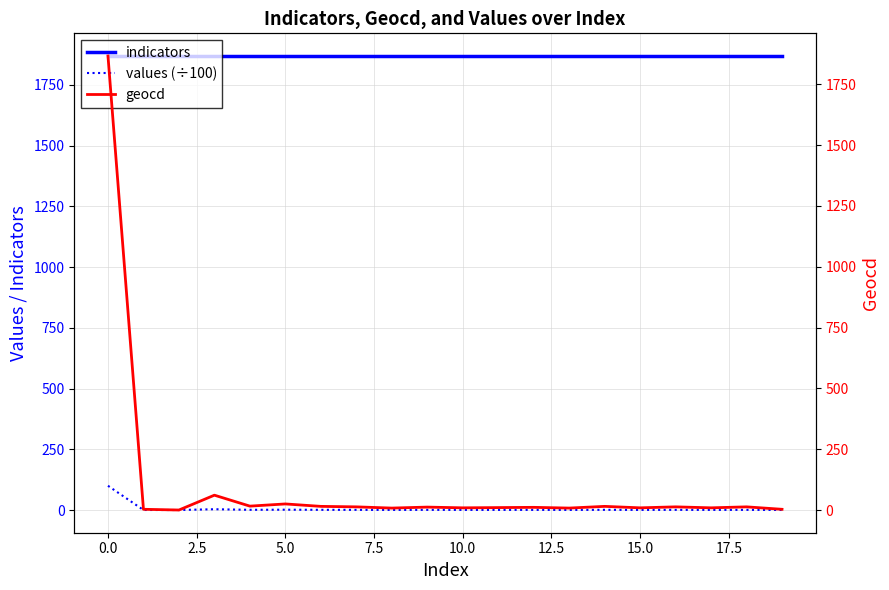

True or false: indicators and values (÷100) intersect in this chart.

False